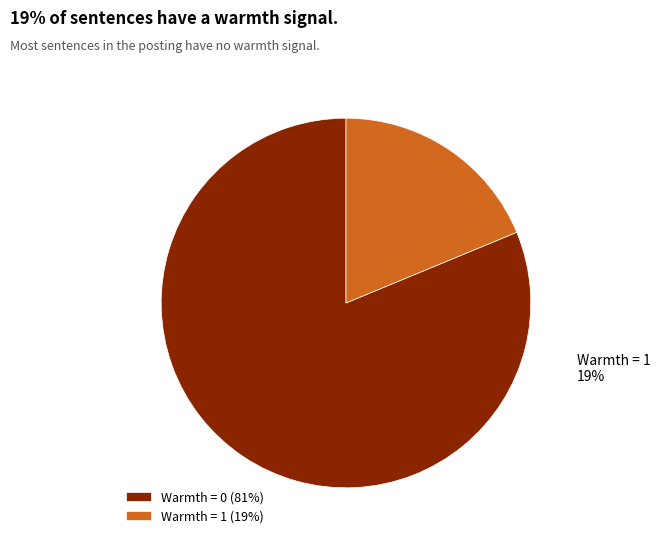

How many slices are in this pie chart?

2